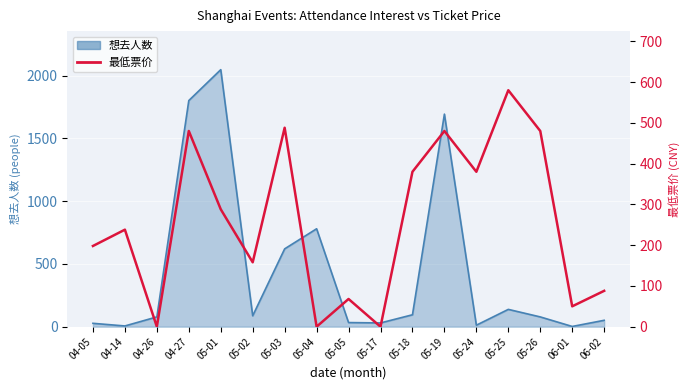

What is the greatest value displayed?

580